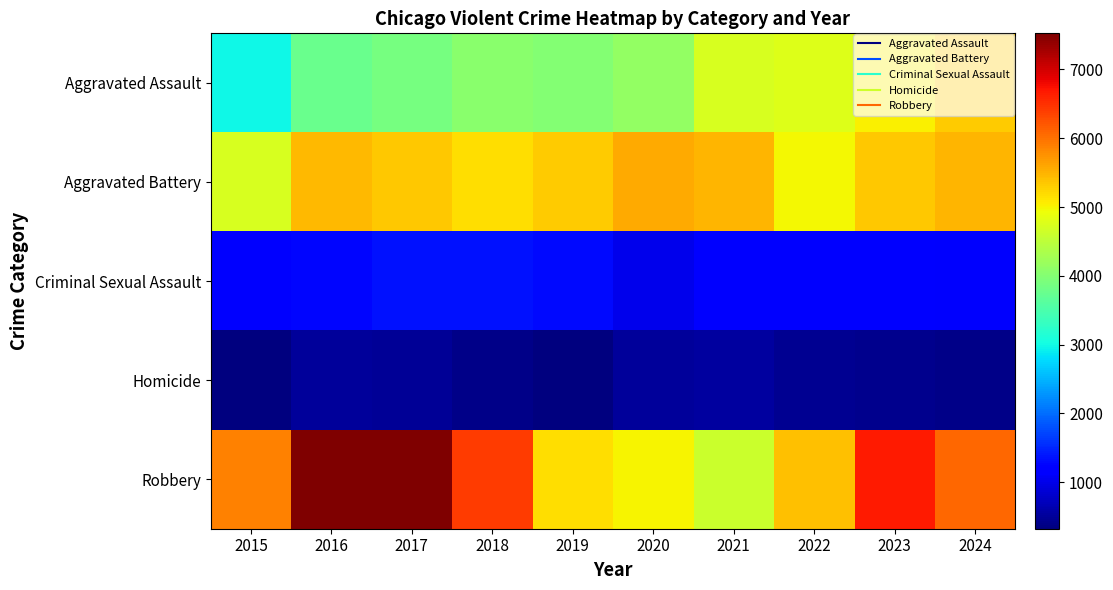

How many distinct data groups are displayed?

5